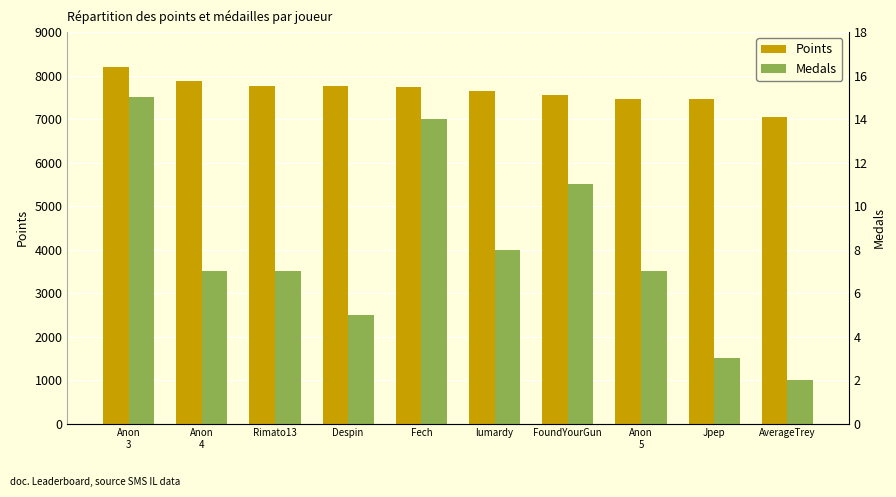

Reading left to right, extract all data points from this chart.

Points: Anon
3=8198	Anon
4=7864	Rimato13=7763	Despin=7748	Fech=7731	lumardy=7651	FoundYourGun=7542	Anon
5=7471	Jpep=7470	AverageTrey=7052
Medals: Anon
3=15	Anon
4=7	Rimato13=7	Despin=5	Fech=14	lumardy=8	FoundYourGun=11	Anon
5=7	Jpep=3	AverageTrey=2